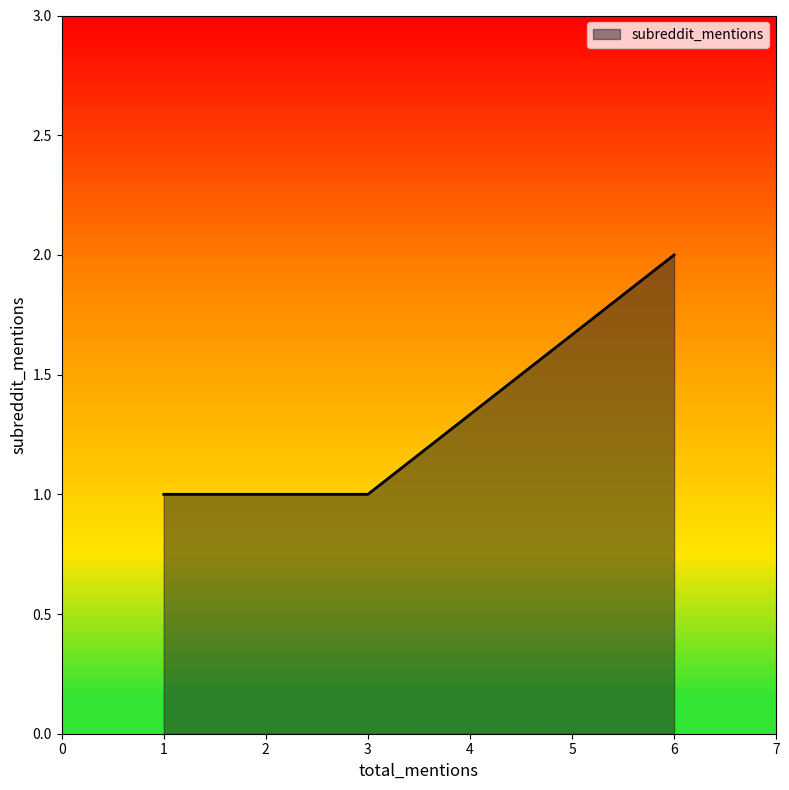

The value at 3 is 1. True or false?

True